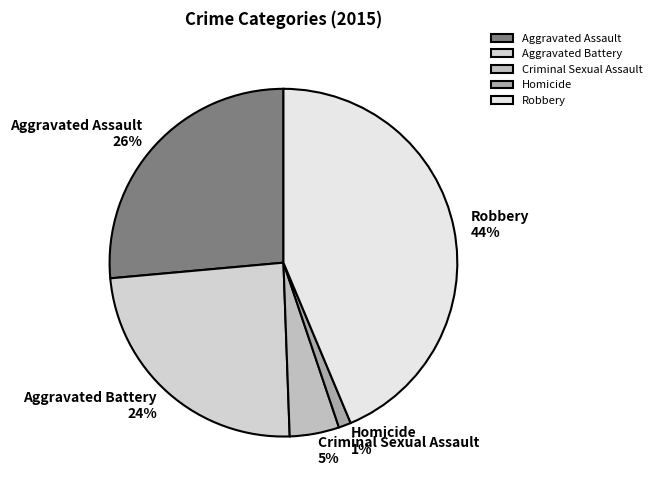

Rank the categories by value from highest to lowest.

Robbery, Aggravated Assault, Aggravated Battery, Criminal Sexual Assault, Homicide